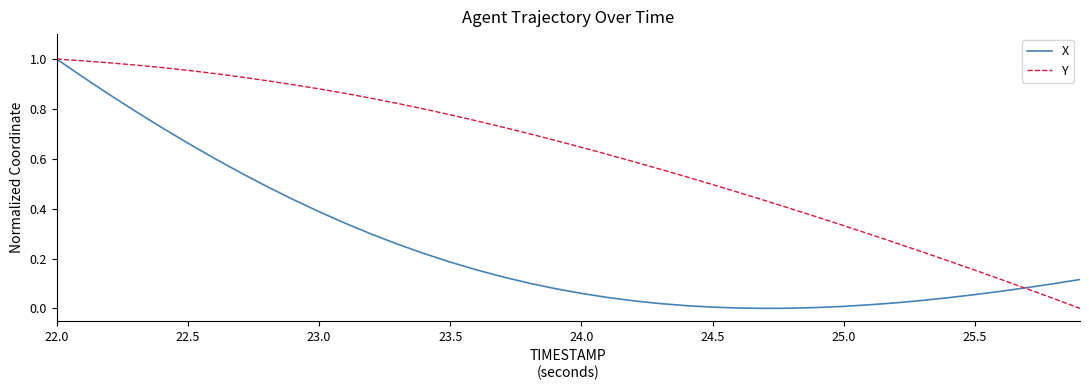

List the series in order of their overall mean, highest first.

Y, X